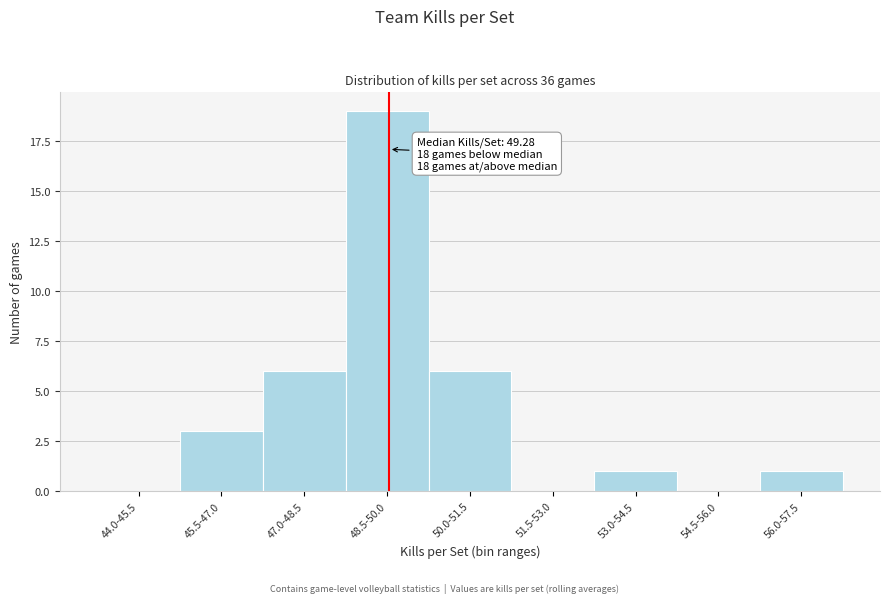

Reading left to right, transcribe all the data shown in this chart.

44.0-45.5=0	45.5-47.0=3	47.0-48.5=6	48.5-50.0=19	50.0-51.5=6	51.5-53.0=0	53.0-54.5=1	54.5-56.0=0	56.0-57.5=1